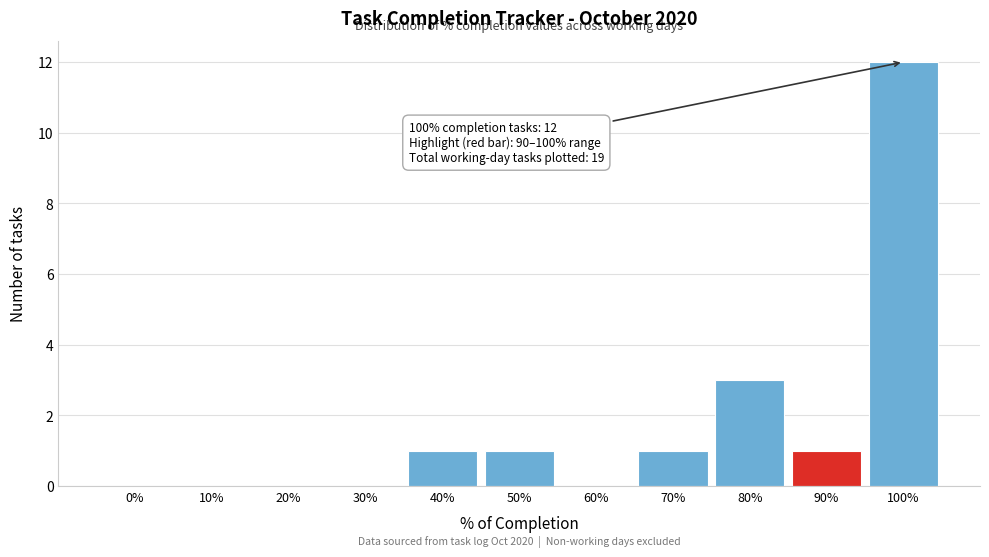

Reading left to right, transcribe all the data shown in this chart.

0%=0	10%=0	20%=0	30%=0	40%=1	50%=1	60%=0	70%=1	80%=3	90%=1	100%=12